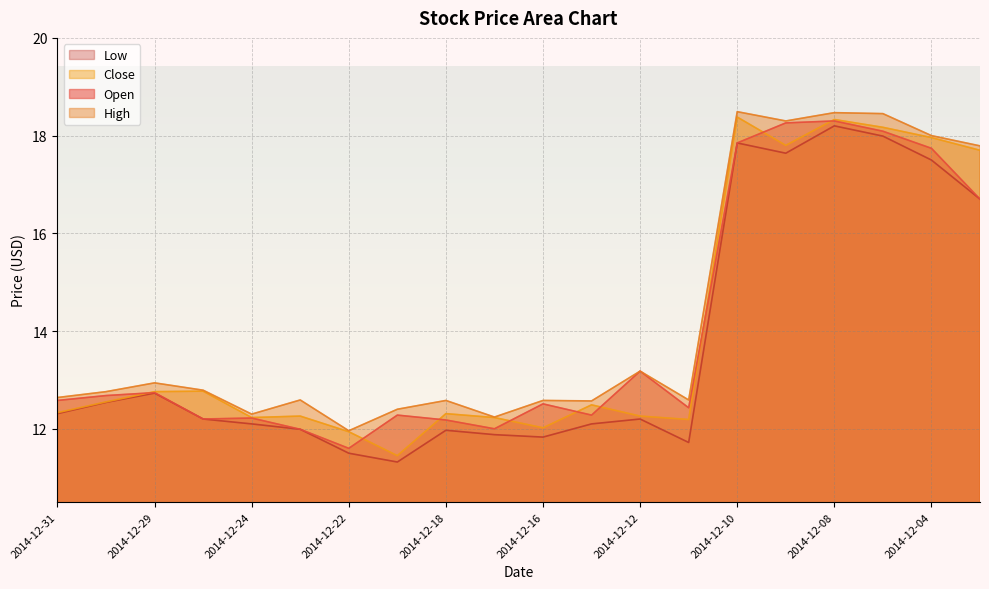

What is the maximum value shown in the chart?

18.5